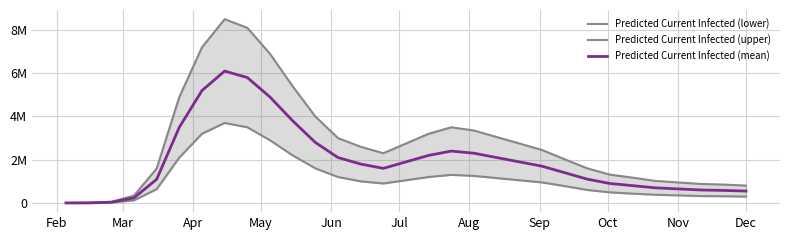

How many data points in Predicted Current Infected (upper) are above 2450000?

15